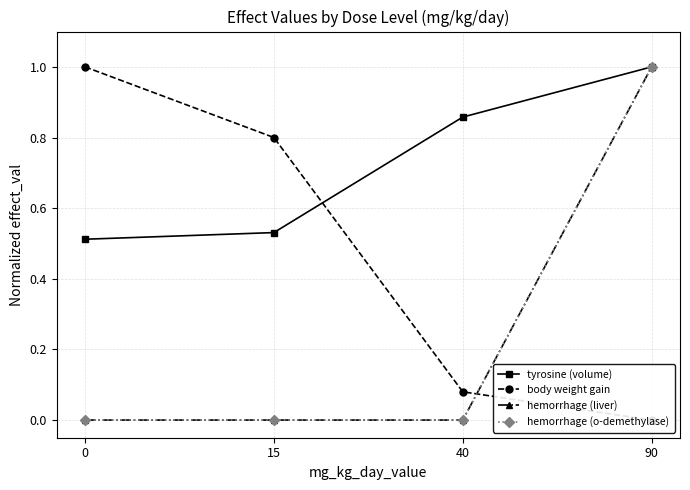

What is the value of the tyrosine (volume) point at the 3rd from the left?

0.9